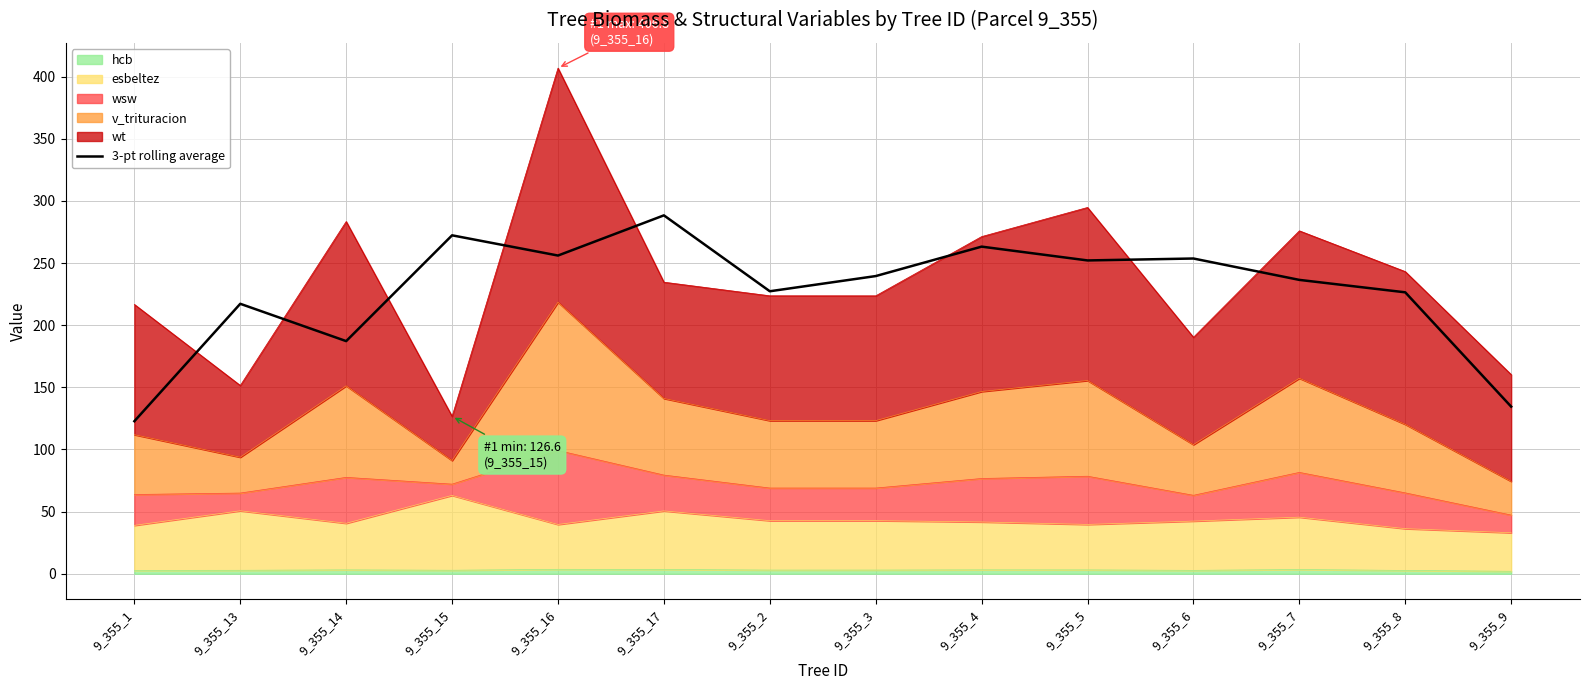

Reading left to right, extract all data points from this chart.

9_355_1=122.7	9_355_13=217.2	9_355_14=187.2	9_355_15=272.3	9_355_16=256.0	9_355_17=288.4	9_355_2=227.3	9_355_3=239.5	9_355_4=263.2	9_355_5=252.1	9_355_6=253.6	9_355_7=236.4	9_355_8=226.4	9_355_9=134.5